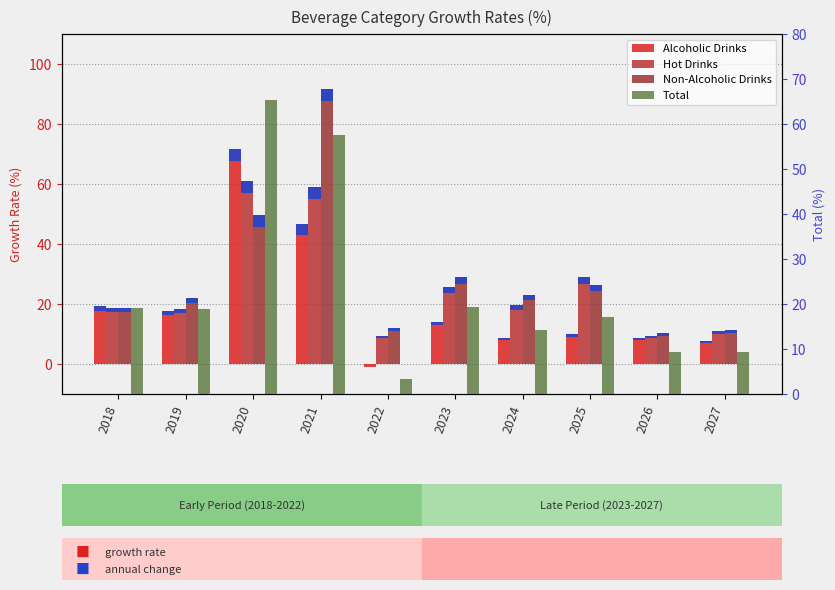

What is the value of the Total bar at the 7th from the left?

14.2